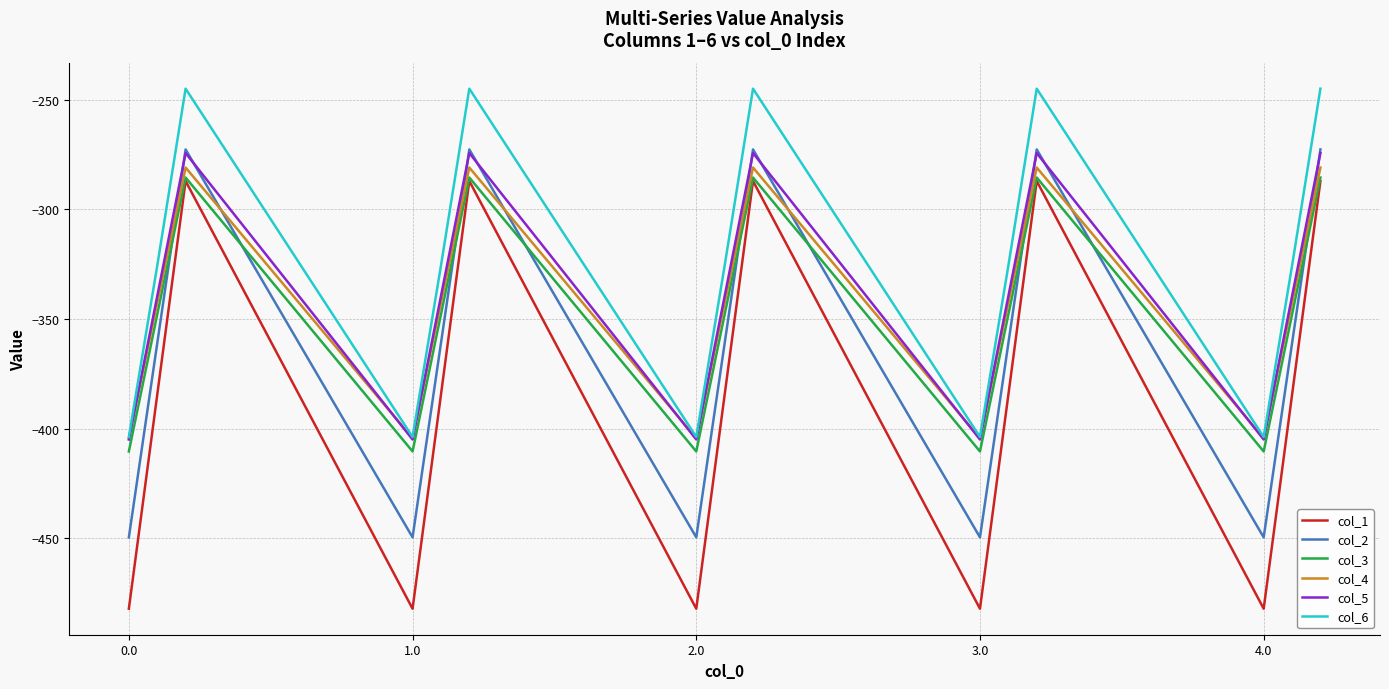

What is the minimum value shown in the chart?

-482.0